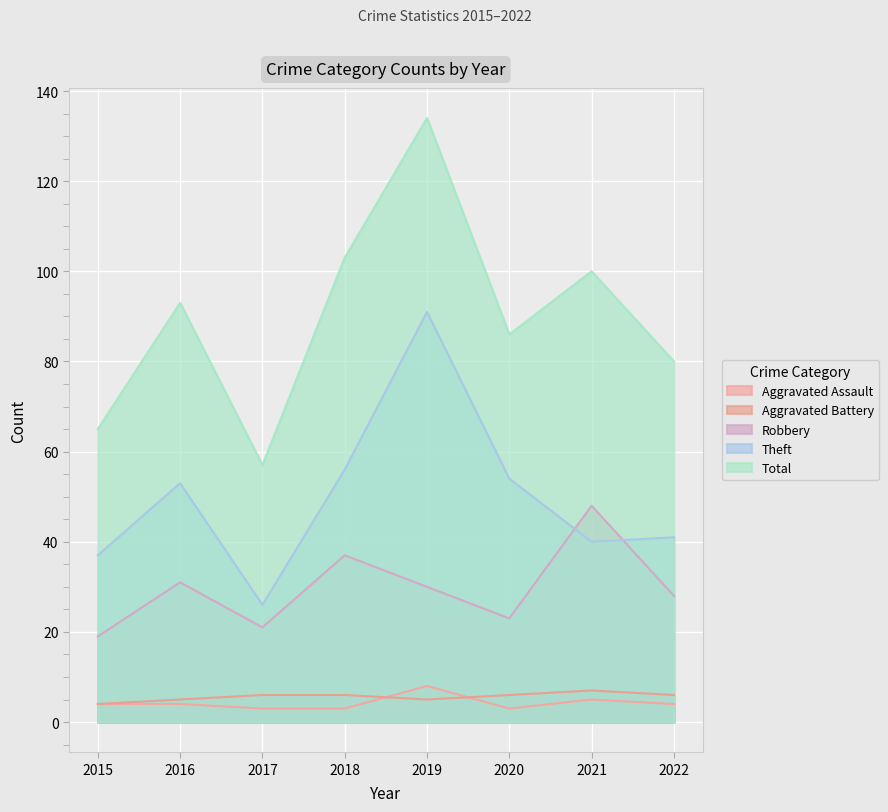

At which category is the sum across all series the highest?

2019